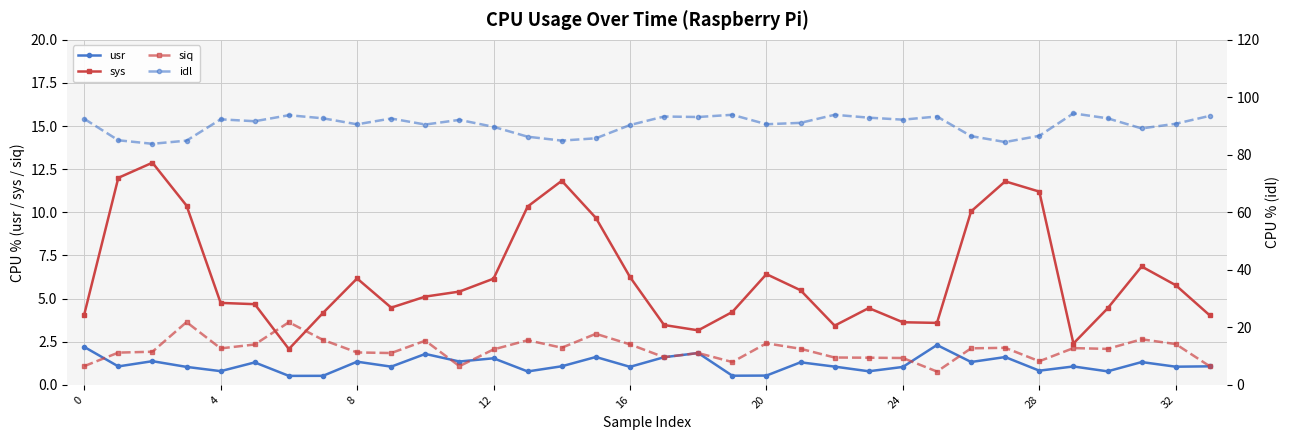

What is the difference between the usr values at 15 and 24?

0.6